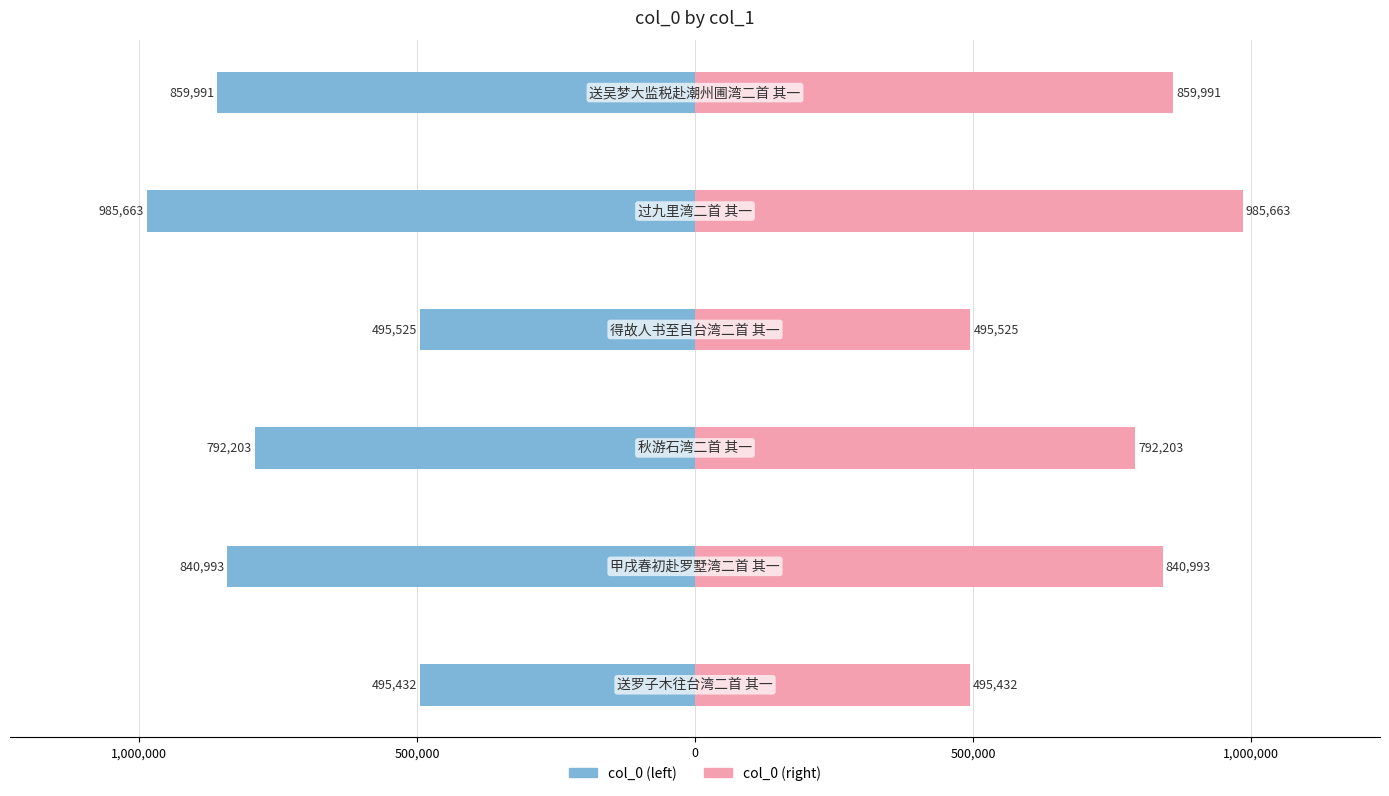

Count the number of categories in the chart.

6